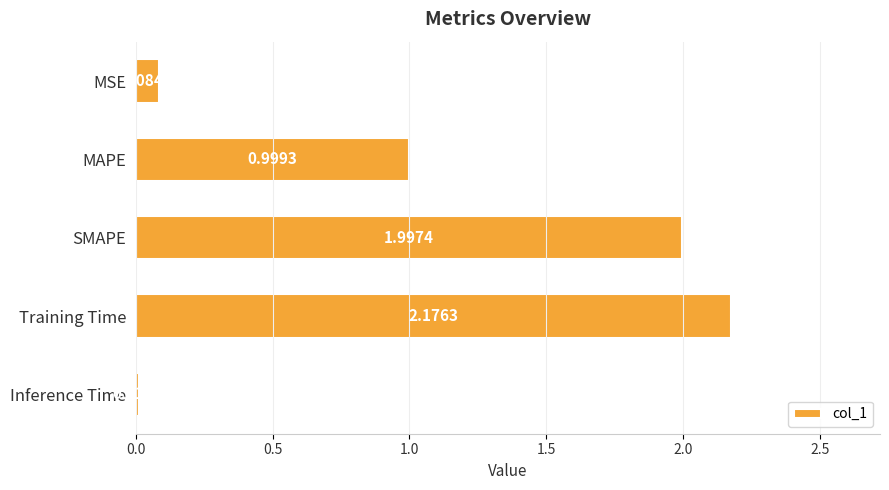

Does the chart contain stacked bars?

No